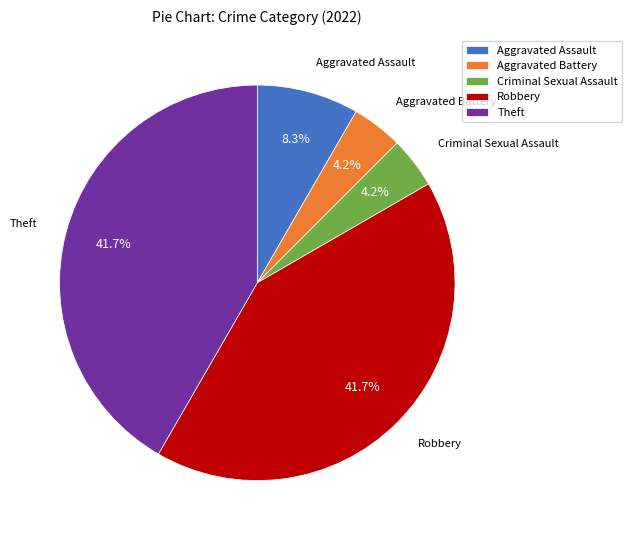

What is the ratio of the value at Criminal Sexual Assault to the value at Robbery?

0.1